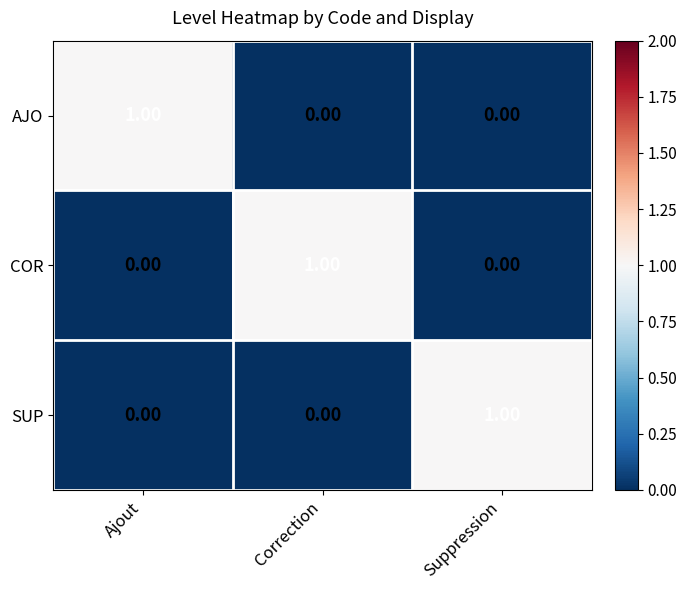

At which label does SUP reach its peak?

Suppression